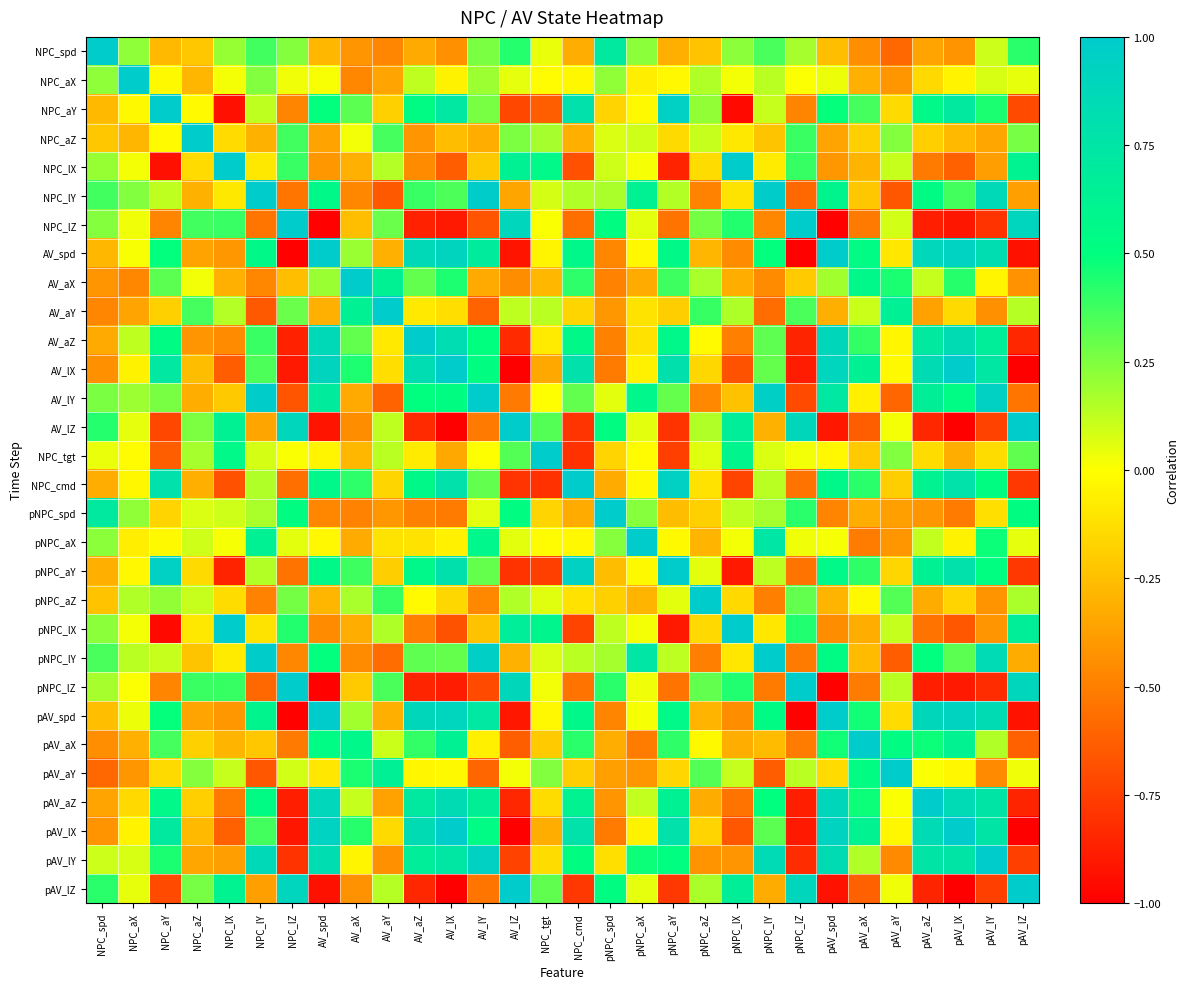

Reading left to right, extract all data points from this chart.

NPC_spd: NPC_spd=1.0	NPC_aX=0.2	NPC_aY=-0.3	NPC_aZ=-0.2	NPC_lX=0.2	NPC_lY=0.4	NPC_lZ=0.2	AV_spd=-0.3	AV_aX=-0.4	AV_aY=-0.5	AV_aZ=-0.3	AV_lX=-0.4	AV_lY=0.3	AV_lZ=0.4	NPC_tgt=0.0	NPC_cmd=-0.3	pNPC_spd=0.7	pNPC_aX=0.2	pNPC_aY=-0.3	pNPC_aZ=-0.2	pNPC_lX=0.2	pNPC_lY=0.4	pNPC_lZ=0.2	pAV_spd=-0.3	pAV_aX=-0.4	pAV_aY=-0.6	pAV_aZ=-0.4	pAV_lX=-0.4	pAV_lY=0.1	pAV_lZ=0.4
NPC_aX: NPC_spd=0.2	NPC_aX=1.0	NPC_aY=-0.0	NPC_aZ=-0.3	NPC_lX=0.0	NPC_lY=0.2	NPC_lZ=0.0	AV_spd=0.0	AV_aX=-0.5	AV_aY=-0.4	AV_aZ=0.1	AV_lX=-0.1	AV_lY=0.2	AV_lZ=0.1	NPC_tgt=-0.0	NPC_cmd=-0.0	pNPC_spd=0.2	pNPC_aX=-0.1	pNPC_aY=-0.0	pNPC_aZ=0.2	pNPC_lX=0.0	pNPC_lY=0.1	pNPC_lZ=0.0	pAV_spd=0.0	pAV_aX=-0.3	pAV_aY=-0.4	pAV_aZ=-0.1	pAV_lX=-0.0	pAV_lY=0.1	pAV_lZ=0.0
NPC_aY: NPC_spd=-0.3	NPC_aX=-0.0	NPC_aY=1.0	NPC_aZ=-0.0	NPC_lX=-0.9	NPC_lY=0.1	NPC_lZ=-0.5	AV_spd=0.5	AV_aX=0.3	AV_aY=-0.2	AV_aZ=0.5	AV_lX=0.7	AV_lY=0.3	AV_lZ=-0.7	NPC_tgt=-0.6	NPC_cmd=0.8	pNPC_spd=-0.2	pNPC_aX=-0.0	pNPC_aY=0.9	pNPC_aZ=0.2	pNPC_lX=-1.0	pNPC_lY=0.1	pNPC_lZ=-0.5	pAV_spd=0.5	pAV_aX=0.4	pAV_aY=-0.1	pAV_aZ=0.6	pAV_lX=0.7	pAV_lY=0.4	pAV_lZ=-0.7
NPC_aZ: NPC_spd=-0.2	NPC_aX=-0.3	NPC_aY=-0.0	NPC_aZ=1.0	NPC_lX=-0.1	NPC_lY=-0.3	NPC_lZ=0.4	AV_spd=-0.4	AV_aX=0.0	AV_aY=0.4	AV_aZ=-0.4	AV_lX=-0.3	AV_lY=-0.3	AV_lZ=0.3	NPC_tgt=0.2	NPC_cmd=-0.3	pNPC_spd=0.1	pNPC_aX=0.1	pNPC_aY=-0.1	pNPC_aZ=0.1	pNPC_lX=-0.1	pNPC_lY=-0.2	pNPC_lZ=0.4	pAV_spd=-0.4	pAV_aX=-0.2	pAV_aY=0.2	pAV_aZ=-0.2	pAV_lX=-0.3	pAV_lY=-0.3	pAV_lZ=0.3
NPC_lX: NPC_spd=0.2	NPC_aX=0.0	NPC_aY=-0.9	NPC_aZ=-0.1	NPC_lX=1.0	NPC_lY=-0.1	NPC_lZ=0.4	AV_spd=-0.4	AV_aX=-0.3	AV_aY=0.1	AV_aZ=-0.4	AV_lX=-0.6	AV_lY=-0.2	AV_lZ=0.6	NPC_tgt=0.6	NPC_cmd=-0.7	pNPC_spd=0.1	pNPC_aX=0.0	pNPC_aY=-0.9	pNPC_aZ=-0.1	pNPC_lX=1.0	pNPC_lY=-0.1	pNPC_lZ=0.4	pAV_spd=-0.4	pAV_aX=-0.3	pAV_aY=0.1	pAV_aZ=-0.5	pAV_lX=-0.6	pAV_lY=-0.4	pAV_lZ=0.6
NPC_lY: NPC_spd=0.4	NPC_aX=0.2	NPC_aY=0.1	NPC_aZ=-0.3	NPC_lX=-0.1	NPC_lY=1.0	NPC_lZ=-0.5	AV_spd=0.6	AV_aX=-0.5	AV_aY=-0.6	AV_aZ=0.4	AV_lX=0.3	AV_lY=1.0	AV_lZ=-0.3	NPC_tgt=0.1	NPC_cmd=0.2	pNPC_spd=0.2	pNPC_aX=0.6	pNPC_aY=0.2	pNPC_aZ=-0.5	pNPC_lX=-0.1	pNPC_lY=1.0	pNPC_lZ=-0.6	pAV_spd=0.6	pAV_aX=-0.2	pAV_aY=-0.7	pAV_aZ=0.5	pAV_lX=0.4	pAV_lY=0.9	pAV_lZ=-0.4
NPC_lZ: NPC_spd=0.2	NPC_aX=0.0	NPC_aY=-0.5	NPC_aZ=0.4	NPC_lX=0.4	NPC_lY=-0.5	NPC_lZ=1.0	AV_spd=-1.0	AV_aX=-0.2	AV_aY=0.3	AV_aZ=-0.9	AV_lX=-0.9	AV_lY=-0.7	AV_lZ=0.9	NPC_tgt=0.0	NPC_cmd=-0.6	pNPC_spd=0.5	pNPC_aX=0.1	pNPC_aY=-0.5	pNPC_aZ=0.3	pNPC_lX=0.4	pNPC_lY=-0.5	pNPC_lZ=1.0	pAV_spd=-1.0	pAV_aX=-0.5	pAV_aY=0.1	pAV_aZ=-0.9	pAV_lX=-0.9	pAV_lY=-0.8	pAV_lZ=0.9
AV_spd: NPC_spd=-0.3	NPC_aX=0.0	NPC_aY=0.5	NPC_aZ=-0.4	NPC_lX=-0.4	NPC_lY=0.6	NPC_lZ=-1.0	AV_spd=1.0	AV_aX=0.2	AV_aY=-0.3	AV_aZ=0.9	AV_lX=0.9	AV_lY=0.7	AV_lZ=-0.9	NPC_tgt=-0.0	NPC_cmd=0.6	pNPC_spd=-0.5	pNPC_aX=-0.0	pNPC_aY=0.6	pNPC_aZ=-0.3	pNPC_lX=-0.4	pNPC_lY=0.5	pNPC_lZ=-1.0	pAV_spd=1.0	pAV_aX=0.5	pAV_aY=-0.1	pAV_aZ=0.9	pAV_lX=0.9	pAV_lY=0.8	pAV_lZ=-0.9
AV_aX: NPC_spd=-0.4	NPC_aX=-0.5	NPC_aY=0.3	NPC_aZ=0.0	NPC_lX=-0.3	NPC_lY=-0.5	NPC_lZ=-0.2	AV_spd=0.2	AV_aX=1.0	AV_aY=0.6	AV_aZ=0.3	AV_lX=0.4	AV_lY=-0.3	AV_lZ=-0.4	NPC_tgt=-0.3	NPC_cmd=0.4	pNPC_spd=-0.5	pNPC_aX=-0.3	pNPC_aY=0.4	pNPC_aZ=0.2	pNPC_lX=-0.3	pNPC_lY=-0.4	pNPC_lZ=-0.2	pAV_spd=0.2	pAV_aX=0.6	pAV_aY=0.4	pAV_aZ=0.1	pAV_lX=0.4	pAV_lY=-0.0	pAV_lZ=-0.4
AV_aY: NPC_spd=-0.5	NPC_aX=-0.4	NPC_aY=-0.2	NPC_aZ=0.4	NPC_lX=0.1	NPC_lY=-0.6	NPC_lZ=0.3	AV_spd=-0.3	AV_aX=0.6	AV_aY=1.0	AV_aZ=-0.1	AV_lX=-0.1	AV_lY=-0.6	AV_lZ=0.1	NPC_tgt=0.1	NPC_cmd=-0.2	pNPC_spd=-0.4	pNPC_aX=-0.1	pNPC_aY=-0.2	pNPC_aZ=0.4	pNPC_lX=0.2	pNPC_lY=-0.6	pNPC_lZ=0.4	pAV_spd=-0.3	pAV_aX=0.1	pAV_aY=0.6	pAV_aZ=-0.4	pAV_lX=-0.1	pAV_lY=-0.4	pAV_lZ=0.1
AV_aZ: NPC_spd=-0.3	NPC_aX=0.1	NPC_aY=0.5	NPC_aZ=-0.4	NPC_lX=-0.4	NPC_lY=0.4	NPC_lZ=-0.9	AV_spd=0.9	AV_aX=0.3	AV_aY=-0.1	AV_aZ=1.0	AV_lX=0.8	AV_lY=0.5	AV_lZ=-0.8	NPC_tgt=-0.1	NPC_cmd=0.6	pNPC_spd=-0.5	pNPC_aX=-0.1	pNPC_aY=0.6	pNPC_aZ=-0.0	pNPC_lX=-0.5	pNPC_lY=0.3	pNPC_lZ=-0.9	pAV_spd=0.9	pAV_aX=0.4	pAV_aY=-0.0	pAV_aZ=0.7	pAV_lX=0.8	pAV_lY=0.7	pAV_lZ=-0.8
AV_lX: NPC_spd=-0.4	NPC_aX=-0.1	NPC_aY=0.7	NPC_aZ=-0.3	NPC_lX=-0.6	NPC_lY=0.3	NPC_lZ=-0.9	AV_spd=0.9	AV_aX=0.4	AV_aY=-0.1	AV_aZ=0.8	AV_lX=1.0	AV_lY=0.5	AV_lZ=-1.0	NPC_tgt=-0.3	NPC_cmd=0.8	pNPC_spd=-0.5	pNPC_aX=-0.1	pNPC_aY=0.8	pNPC_aZ=-0.2	pNPC_lX=-0.7	pNPC_lY=0.3	pNPC_lZ=-0.9	pAV_spd=0.9	pAV_aX=0.6	pAV_aY=-0.0	pAV_aZ=0.8	pAV_lX=1.0	pAV_lY=0.7	pAV_lZ=-1.0
AV_lY: NPC_spd=0.3	NPC_aX=0.2	NPC_aY=0.3	NPC_aZ=-0.3	NPC_lX=-0.2	NPC_lY=1.0	NPC_lZ=-0.7	AV_spd=0.7	AV_aX=-0.3	AV_aY=-0.6	AV_aZ=0.5	AV_lX=0.5	AV_lY=1.0	AV_lZ=-0.5	NPC_tgt=-0.0	NPC_cmd=0.3	pNPC_spd=0.1	pNPC_aX=0.6	pNPC_aY=0.3	pNPC_aZ=-0.5	pNPC_lX=-0.2	pNPC_lY=1.0	pNPC_lZ=-0.7	pAV_spd=0.7	pAV_aX=-0.1	pAV_aY=-0.6	pAV_aZ=0.6	pAV_lX=0.5	pAV_lY=0.9	pAV_lZ=-0.5
AV_lZ: NPC_spd=0.4	NPC_aX=0.1	NPC_aY=-0.7	NPC_aZ=0.3	NPC_lX=0.6	NPC_lY=-0.3	NPC_lZ=0.9	AV_spd=-0.9	AV_aX=-0.4	AV_aY=0.1	AV_aZ=-0.8	AV_lX=-1.0	AV_lY=-0.5	AV_lZ=1.0	NPC_tgt=0.3	NPC_cmd=-0.8	pNPC_spd=0.5	pNPC_aX=0.1	pNPC_aY=-0.8	pNPC_aZ=0.2	pNPC_lX=0.7	pNPC_lY=-0.3	pNPC_lZ=0.9	pAV_spd=-0.9	pAV_aX=-0.6	pAV_aY=0.0	pAV_aZ=-0.8	pAV_lX=-1.0	pAV_lY=-0.7	pAV_lZ=1.0
NPC_tgt: NPC_spd=0.0	NPC_aX=-0.0	NPC_aY=-0.6	NPC_aZ=0.2	NPC_lX=0.6	NPC_lY=0.1	NPC_lZ=0.0	AV_spd=-0.0	AV_aX=-0.3	AV_aY=0.1	AV_aZ=-0.1	AV_lX=-0.3	AV_lY=-0.0	AV_lZ=0.3	NPC_tgt=1.0	NPC_cmd=-0.8	pNPC_spd=-0.2	pNPC_aX=-0.0	pNPC_aY=-0.7	pNPC_aZ=0.1	pNPC_lX=0.6	pNPC_lY=0.1	pNPC_lZ=0.0	pAV_spd=-0.0	pAV_aX=-0.2	pAV_aY=0.2	pAV_aZ=-0.1	pAV_lX=-0.3	pAV_lY=-0.1	pAV_lZ=0.3
NPC_cmd: NPC_spd=-0.3	NPC_aX=-0.0	NPC_aY=0.8	NPC_aZ=-0.3	NPC_lX=-0.7	NPC_lY=0.2	NPC_lZ=-0.6	AV_spd=0.6	AV_aX=0.4	AV_aY=-0.2	AV_aZ=0.6	AV_lX=0.8	AV_lY=0.3	AV_lZ=-0.8	NPC_tgt=-0.8	NPC_cmd=1.0	pNPC_spd=-0.3	pNPC_aX=-0.0	pNPC_aY=0.9	pNPC_aZ=-0.1	pNPC_lX=-0.7	pNPC_lY=0.1	pNPC_lZ=-0.5	pAV_spd=0.6	pAV_aX=0.4	pAV_aY=-0.2	pAV_aZ=0.6	pAV_lX=0.8	pAV_lY=0.5	pAV_lZ=-0.8
pNPC_spd: NPC_spd=0.7	NPC_aX=0.2	NPC_aY=-0.2	NPC_aZ=0.1	NPC_lX=0.1	NPC_lY=0.2	NPC_lZ=0.5	AV_spd=-0.5	AV_aX=-0.5	AV_aY=-0.4	AV_aZ=-0.5	AV_lX=-0.5	AV_lY=0.1	AV_lZ=0.5	NPC_tgt=-0.2	NPC_cmd=-0.3	pNPC_spd=1.0	pNPC_aX=0.2	pNPC_aY=-0.3	pNPC_aZ=-0.2	pNPC_lX=0.1	pNPC_lY=0.2	pNPC_lZ=0.4	pAV_spd=-0.5	pAV_aX=-0.3	pAV_aY=-0.4	pAV_aZ=-0.4	pAV_lX=-0.5	pAV_lY=-0.1	pAV_lZ=0.5
pNPC_aX: NPC_spd=0.2	NPC_aX=-0.1	NPC_aY=-0.0	NPC_aZ=0.1	NPC_lX=0.0	NPC_lY=0.6	NPC_lZ=0.1	AV_spd=-0.0	AV_aX=-0.3	AV_aY=-0.1	AV_aZ=-0.1	AV_lX=-0.1	AV_lY=0.6	AV_lZ=0.1	NPC_tgt=-0.0	NPC_cmd=-0.0	pNPC_spd=0.2	pNPC_aX=1.0	pNPC_aY=-0.0	pNPC_aZ=-0.3	pNPC_lX=0.0	pNPC_lY=0.7	pNPC_lZ=0.0	pAV_spd=0.0	pAV_aX=-0.5	pAV_aY=-0.4	pAV_aZ=0.1	pAV_lX=-0.0	pAV_lY=0.5	pAV_lZ=0.0
pNPC_aY: NPC_spd=-0.3	NPC_aX=-0.0	NPC_aY=0.9	NPC_aZ=-0.1	NPC_lX=-0.9	NPC_lY=0.2	NPC_lZ=-0.5	AV_spd=0.6	AV_aX=0.4	AV_aY=-0.2	AV_aZ=0.6	AV_lX=0.8	AV_lY=0.3	AV_lZ=-0.8	NPC_tgt=-0.7	NPC_cmd=0.9	pNPC_spd=-0.3	pNPC_aX=-0.0	pNPC_aY=1.0	pNPC_aZ=0.1	pNPC_lX=-0.9	pNPC_lY=0.1	pNPC_lZ=-0.5	pAV_spd=0.6	pAV_aX=0.4	pAV_aY=-0.2	pAV_aZ=0.6	pAV_lX=0.8	pAV_lY=0.5	pAV_lZ=-0.8
pNPC_aZ: NPC_spd=-0.2	NPC_aX=0.2	NPC_aY=0.2	NPC_aZ=0.1	NPC_lX=-0.1	NPC_lY=-0.5	NPC_lZ=0.3	AV_spd=-0.3	AV_aX=0.2	AV_aY=0.4	AV_aZ=-0.0	AV_lX=-0.2	AV_lY=-0.5	AV_lZ=0.2	NPC_tgt=0.1	NPC_cmd=-0.1	pNPC_spd=-0.2	pNPC_aX=-0.3	pNPC_aY=0.1	pNPC_aZ=1.0	pNPC_lX=-0.1	pNPC_lY=-0.5	pNPC_lZ=0.3	pAV_spd=-0.3	pAV_aX=-0.0	pAV_aY=0.3	pAV_aZ=-0.3	pAV_lX=-0.2	pAV_lY=-0.4	pAV_lZ=0.2
pNPC_lX: NPC_spd=0.2	NPC_aX=0.0	NPC_aY=-1.0	NPC_aZ=-0.1	NPC_lX=1.0	NPC_lY=-0.1	NPC_lZ=0.4	AV_spd=-0.4	AV_aX=-0.3	AV_aY=0.2	AV_aZ=-0.5	AV_lX=-0.7	AV_lY=-0.2	AV_lZ=0.7	NPC_tgt=0.6	NPC_cmd=-0.7	pNPC_spd=0.1	pNPC_aX=0.0	pNPC_aY=-0.9	pNPC_aZ=-0.1	pNPC_lX=1.0	pNPC_lY=-0.1	pNPC_lZ=0.4	pAV_spd=-0.4	pAV_aX=-0.3	pAV_aY=0.1	pAV_aZ=-0.5	pAV_lX=-0.7	pAV_lY=-0.4	pAV_lZ=0.7
pNPC_lY: NPC_spd=0.4	NPC_aX=0.1	NPC_aY=0.1	NPC_aZ=-0.2	NPC_lX=-0.1	NPC_lY=1.0	NPC_lZ=-0.5	AV_spd=0.5	AV_aX=-0.4	AV_aY=-0.6	AV_aZ=0.3	AV_lX=0.3	AV_lY=1.0	AV_lZ=-0.3	NPC_tgt=0.1	NPC_cmd=0.1	pNPC_spd=0.2	pNPC_aX=0.7	pNPC_aY=0.1	pNPC_aZ=-0.5	pNPC_lX=-0.1	pNPC_lY=1.0	pNPC_lZ=-0.5	pAV_spd=0.5	pAV_aX=-0.3	pAV_aY=-0.6	pAV_aZ=0.5	pAV_lX=0.3	pAV_lY=0.8	pAV_lZ=-0.3
pNPC_lZ: NPC_spd=0.2	NPC_aX=0.0	NPC_aY=-0.5	NPC_aZ=0.4	NPC_lX=0.4	NPC_lY=-0.6	NPC_lZ=1.0	AV_spd=-1.0	AV_aX=-0.2	AV_aY=0.4	AV_aZ=-0.9	AV_lX=-0.9	AV_lY=-0.7	AV_lZ=0.9	NPC_tgt=0.0	NPC_cmd=-0.5	pNPC_spd=0.4	pNPC_aX=0.0	pNPC_aY=-0.5	pNPC_aZ=0.3	pNPC_lX=0.4	pNPC_lY=-0.5	pNPC_lZ=1.0	pAV_spd=-1.0	pAV_aX=-0.5	pAV_aY=0.1	pAV_aZ=-0.9	pAV_lX=-0.9	pAV_lY=-0.8	pAV_lZ=0.9
pAV_spd: NPC_spd=-0.3	NPC_aX=0.0	NPC_aY=0.5	NPC_aZ=-0.4	NPC_lX=-0.4	NPC_lY=0.6	NPC_lZ=-1.0	AV_spd=1.0	AV_aX=0.2	AV_aY=-0.3	AV_aZ=0.9	AV_lX=0.9	AV_lY=0.7	AV_lZ=-0.9	NPC_tgt=-0.0	NPC_cmd=0.6	pNPC_spd=-0.5	pNPC_aX=0.0	pNPC_aY=0.6	pNPC_aZ=-0.3	pNPC_lX=-0.4	pNPC_lY=0.5	pNPC_lZ=-1.0	pAV_spd=1.0	pAV_aX=0.5	pAV_aY=-0.1	pAV_aZ=0.9	pAV_lX=0.9	pAV_lY=0.8	pAV_lZ=-0.9
pAV_aX: NPC_spd=-0.4	NPC_aX=-0.3	NPC_aY=0.4	NPC_aZ=-0.2	NPC_lX=-0.3	NPC_lY=-0.2	NPC_lZ=-0.5	AV_spd=0.5	AV_aX=0.6	AV_aY=0.1	AV_aZ=0.4	AV_lX=0.6	AV_lY=-0.1	AV_lZ=-0.6	NPC_tgt=-0.2	NPC_cmd=0.4	pNPC_spd=-0.3	pNPC_aX=-0.5	pNPC_aY=0.4	pNPC_aZ=-0.0	pNPC_lX=-0.3	pNPC_lY=-0.3	pNPC_lZ=-0.5	pAV_spd=0.5	pAV_aX=1.0	pAV_aY=0.5	pAV_aZ=0.5	pAV_lX=0.6	pAV_lY=0.2	pAV_lZ=-0.6
pAV_aY: NPC_spd=-0.6	NPC_aX=-0.4	NPC_aY=-0.1	NPC_aZ=0.2	NPC_lX=0.1	NPC_lY=-0.7	NPC_lZ=0.1	AV_spd=-0.1	AV_aX=0.4	AV_aY=0.6	AV_aZ=-0.0	AV_lX=-0.0	AV_lY=-0.6	AV_lZ=0.0	NPC_tgt=0.2	NPC_cmd=-0.2	pNPC_spd=-0.4	pNPC_aX=-0.4	pNPC_aY=-0.2	pNPC_aZ=0.3	pNPC_lX=0.1	pNPC_lY=-0.6	pNPC_lZ=0.1	pAV_spd=-0.1	pAV_aX=0.5	pAV_aY=1.0	pAV_aZ=0.0	pAV_lX=-0.0	pAV_lY=-0.5	pAV_lZ=0.0
pAV_aZ: NPC_spd=-0.4	NPC_aX=-0.1	NPC_aY=0.6	NPC_aZ=-0.2	NPC_lX=-0.5	NPC_lY=0.5	NPC_lZ=-0.9	AV_spd=0.9	AV_aX=0.1	AV_aY=-0.4	AV_aZ=0.7	AV_lX=0.8	AV_lY=0.6	AV_lZ=-0.8	NPC_tgt=-0.1	NPC_cmd=0.6	pNPC_spd=-0.4	pNPC_aX=0.1	pNPC_aY=0.6	pNPC_aZ=-0.3	pNPC_lX=-0.5	pNPC_lY=0.5	pNPC_lZ=-0.9	pAV_spd=0.9	pAV_aX=0.5	pAV_aY=0.0	pAV_aZ=1.0	pAV_lX=0.9	pAV_lY=0.8	pAV_lZ=-0.9
pAV_lX: NPC_spd=-0.4	NPC_aX=-0.0	NPC_aY=0.7	NPC_aZ=-0.3	NPC_lX=-0.6	NPC_lY=0.4	NPC_lZ=-0.9	AV_spd=0.9	AV_aX=0.4	AV_aY=-0.1	AV_aZ=0.8	AV_lX=1.0	AV_lY=0.5	AV_lZ=-1.0	NPC_tgt=-0.3	NPC_cmd=0.8	pNPC_spd=-0.5	pNPC_aX=-0.0	pNPC_aY=0.8	pNPC_aZ=-0.2	pNPC_lX=-0.7	pNPC_lY=0.3	pNPC_lZ=-0.9	pAV_spd=0.9	pAV_aX=0.6	pAV_aY=-0.0	pAV_aZ=0.9	pAV_lX=1.0	pAV_lY=0.7	pAV_lZ=-1.0
pAV_lY: NPC_spd=0.1	NPC_aX=0.1	NPC_aY=0.4	NPC_aZ=-0.3	NPC_lX=-0.4	NPC_lY=0.9	NPC_lZ=-0.8	AV_spd=0.8	AV_aX=-0.0	AV_aY=-0.4	AV_aZ=0.7	AV_lX=0.7	AV_lY=0.9	AV_lZ=-0.7	NPC_tgt=-0.1	NPC_cmd=0.5	pNPC_spd=-0.1	pNPC_aX=0.5	pNPC_aY=0.5	pNPC_aZ=-0.4	pNPC_lX=-0.4	pNPC_lY=0.8	pNPC_lZ=-0.8	pAV_spd=0.8	pAV_aX=0.2	pAV_aY=-0.5	pAV_aZ=0.8	pAV_lX=0.7	pAV_lY=1.0	pAV_lZ=-0.7
pAV_lZ: NPC_spd=0.4	NPC_aX=0.0	NPC_aY=-0.7	NPC_aZ=0.3	NPC_lX=0.6	NPC_lY=-0.4	NPC_lZ=0.9	AV_spd=-0.9	AV_aX=-0.4	AV_aY=0.1	AV_aZ=-0.8	AV_lX=-1.0	AV_lY=-0.5	AV_lZ=1.0	NPC_tgt=0.3	NPC_cmd=-0.8	pNPC_spd=0.5	pNPC_aX=0.0	pNPC_aY=-0.8	pNPC_aZ=0.2	pNPC_lX=0.7	pNPC_lY=-0.3	pNPC_lZ=0.9	pAV_spd=-0.9	pAV_aX=-0.6	pAV_aY=0.0	pAV_aZ=-0.9	pAV_lX=-1.0	pAV_lY=-0.7	pAV_lZ=1.0